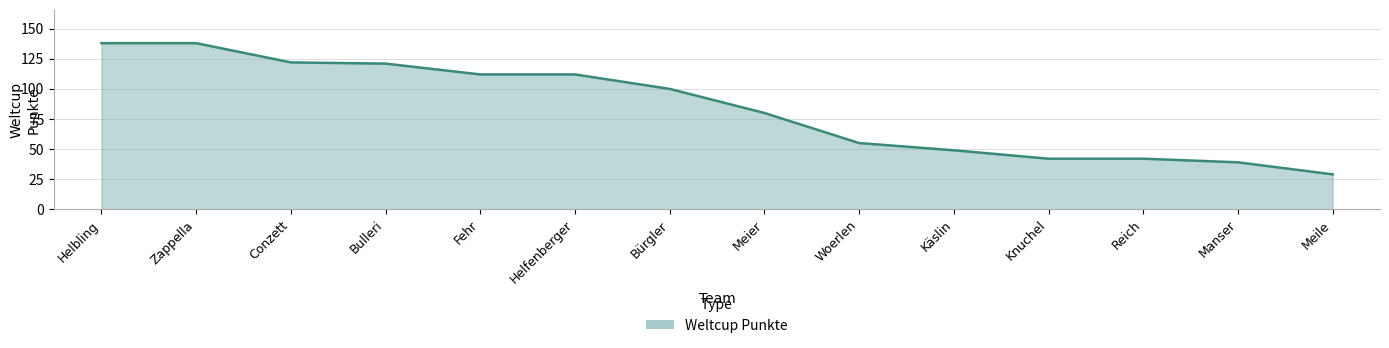

What is the difference between the second highest and minimum values?

109